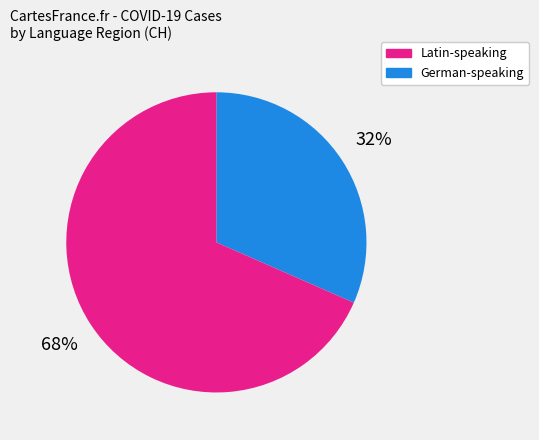

To the nearest percent, what is the average slice percentage?

50%